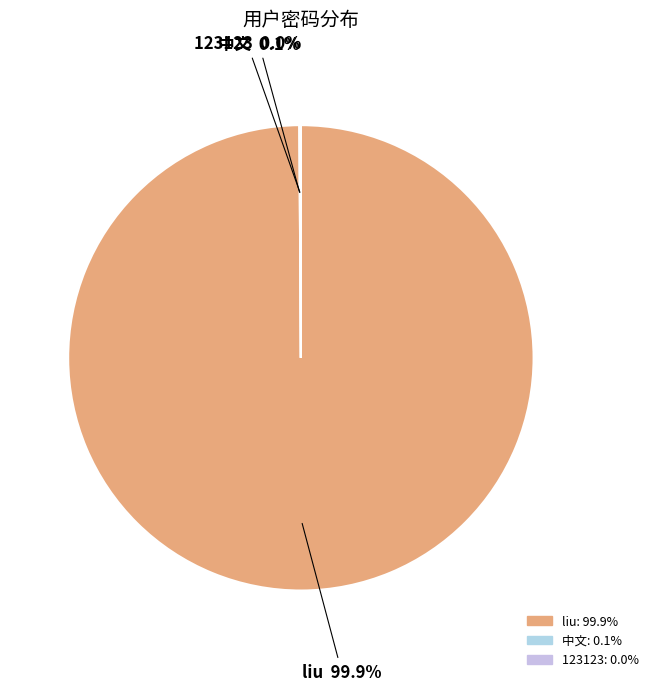

Which slice is the largest?

liu